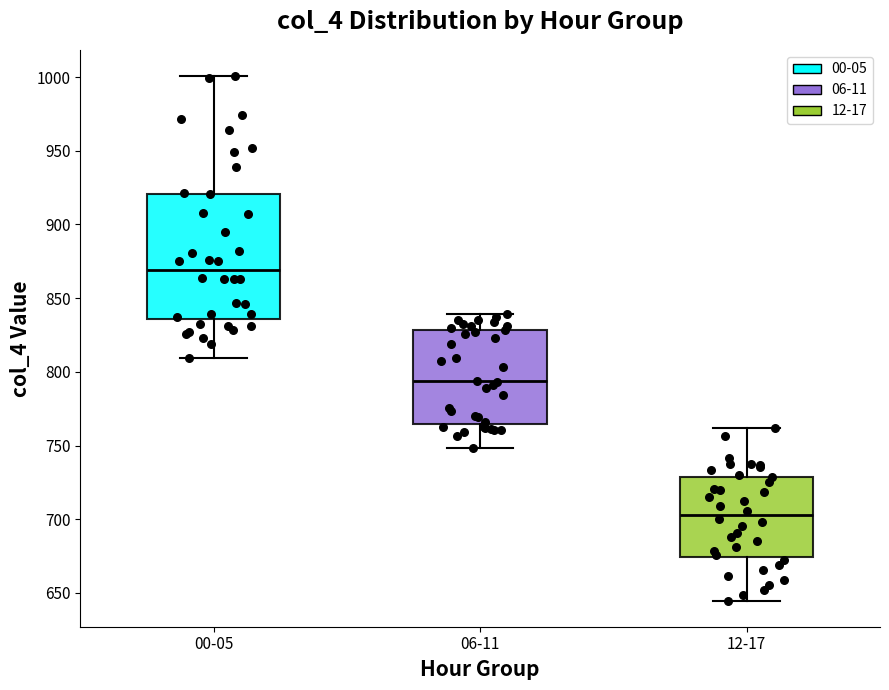

Where is the lower edge of the box for 12-17 on the y-axis? The values are not printed on the chart, so give them approximately, as read against the axis.

675